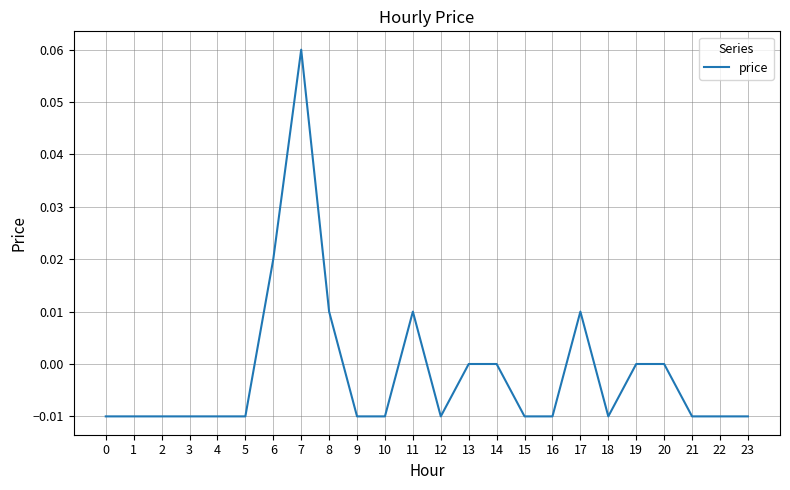

Which has a higher value, 12 or 14?

14